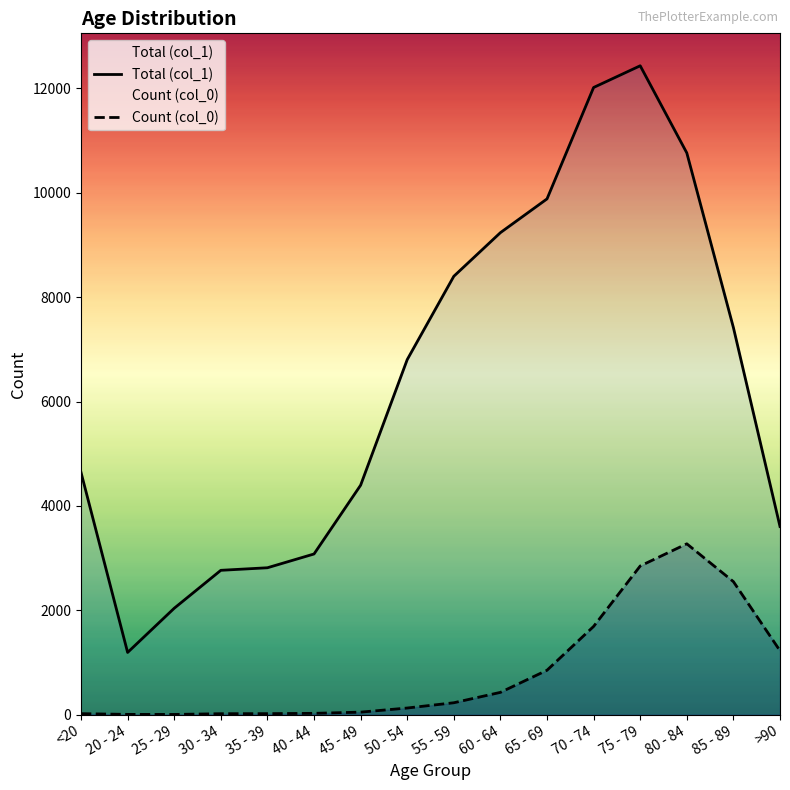

Reading left to right, transcribe all the data shown in this chart.

Count (col_0): <20=18	20 - 24=4	25 - 29=3	30 - 34=17	35 - 39=18	40 - 44=24	45 - 49=47	50 - 54=126	55 - 59=227	60 - 64=426	65 - 69=850	70 - 74=1690	75 - 79=2848	80 - 84=3273	85 - 89=2548	>90=1224
Total (col_1): <20=4641	20 - 24=1191	25 - 29=2038	30 - 34=2765	35 - 39=2814	40 - 44=3078	45 - 49=4396	50 - 54=6803	55 - 59=8400	60 - 64=9236	65 - 69=9883	70 - 74=12018	75 - 79=12434	80 - 84=10764	85 - 89=7417	>90=3604